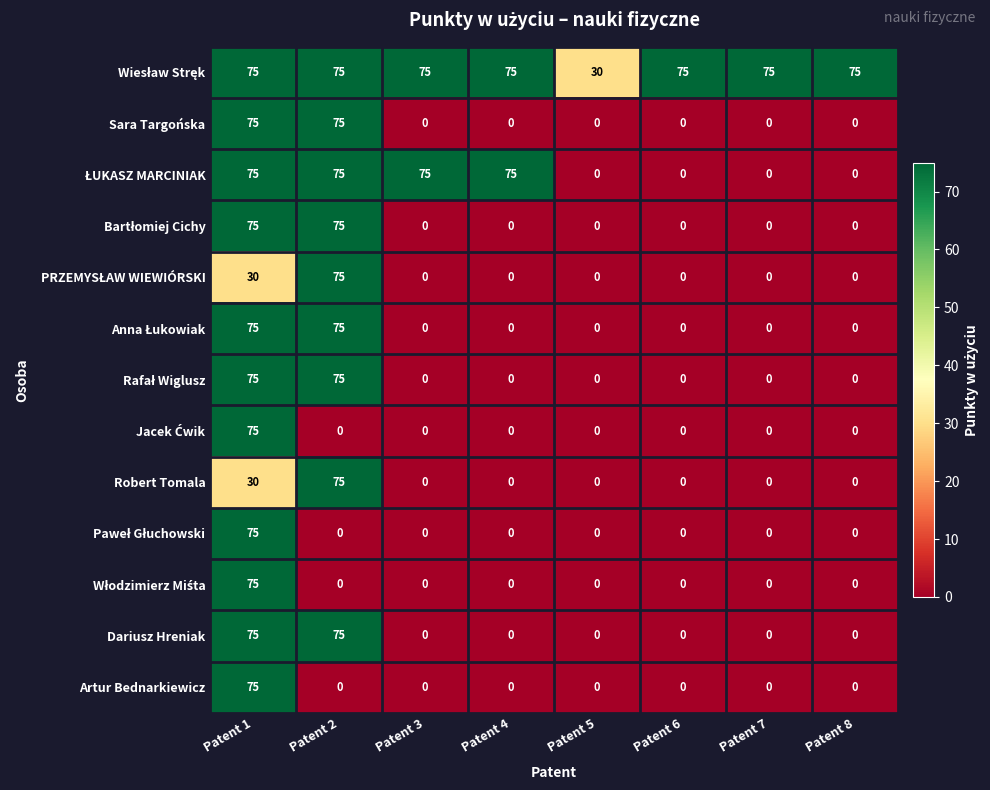

At which category is the sum across all series the highest?

Patent 1